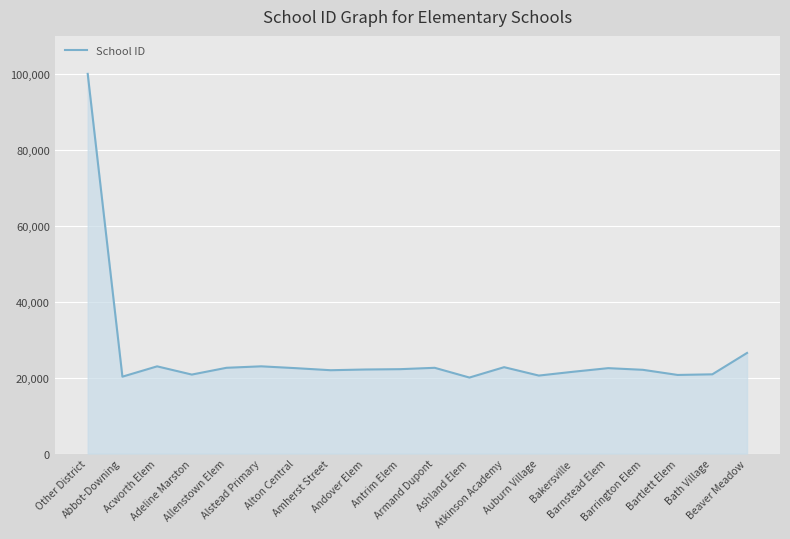

Between Antrim Elem and Adeline Marston, which is larger?

Antrim Elem